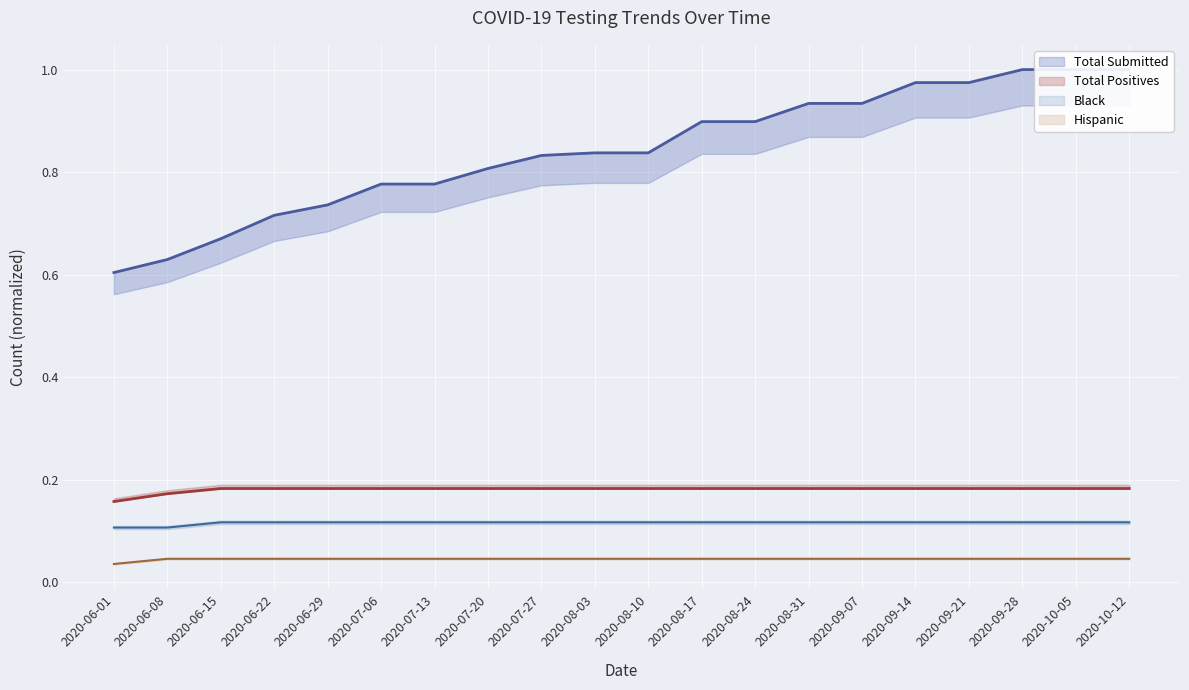

What is the label of the 5th point from the left?

2020-06-29